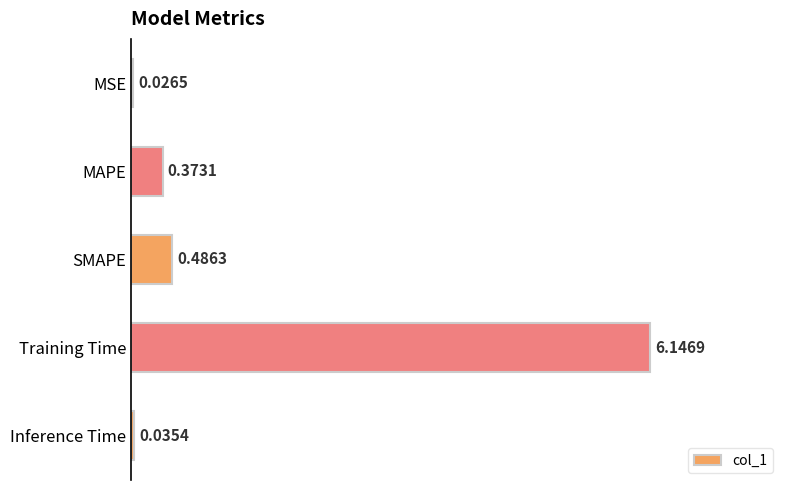

What is the sum of all values?

7.1